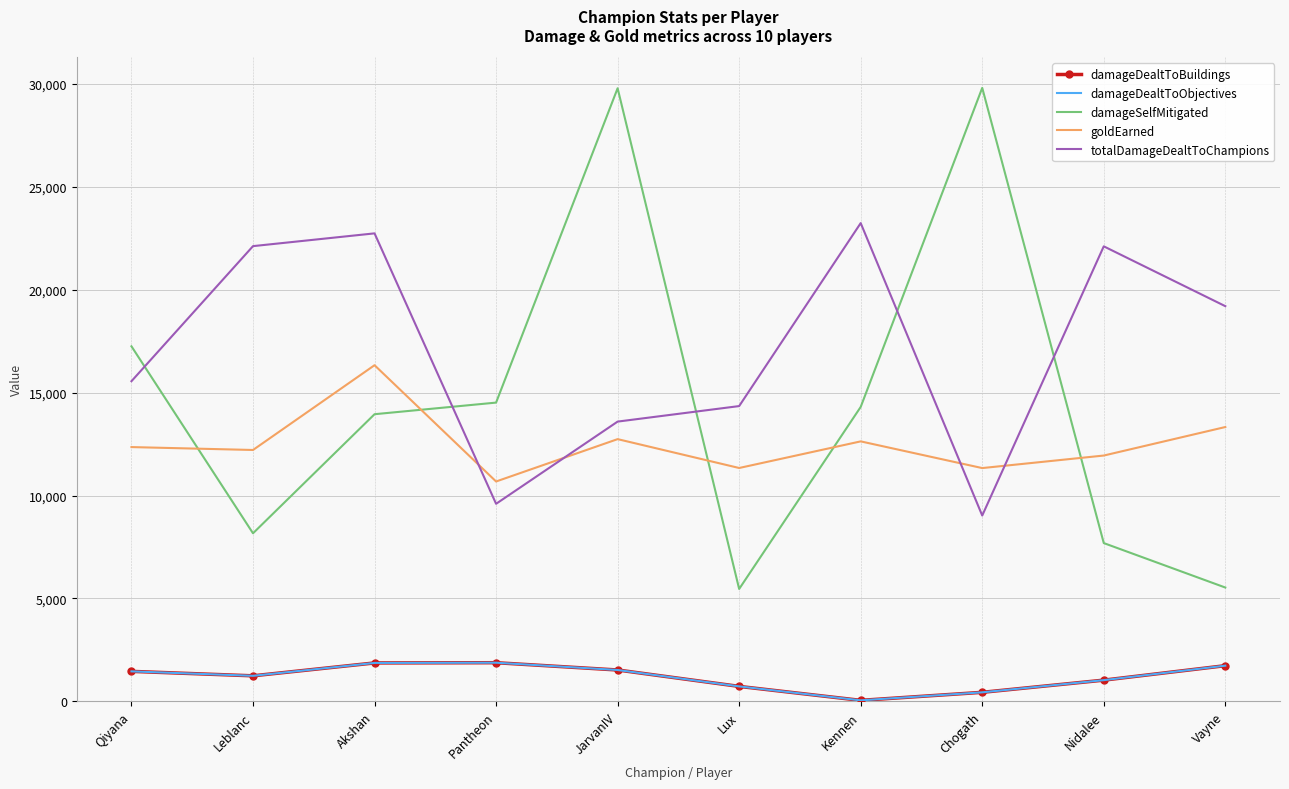

How many distinct data groups are displayed?

5